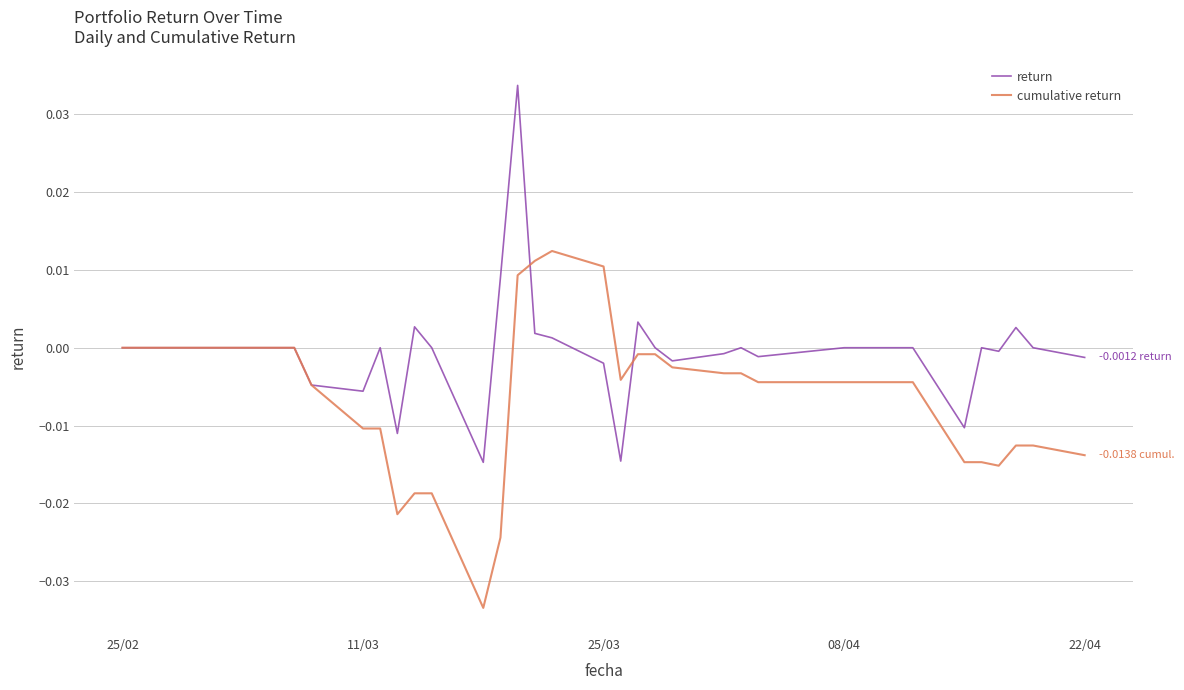

List the series in order of their peak value, lowest first.

cumulative return, return